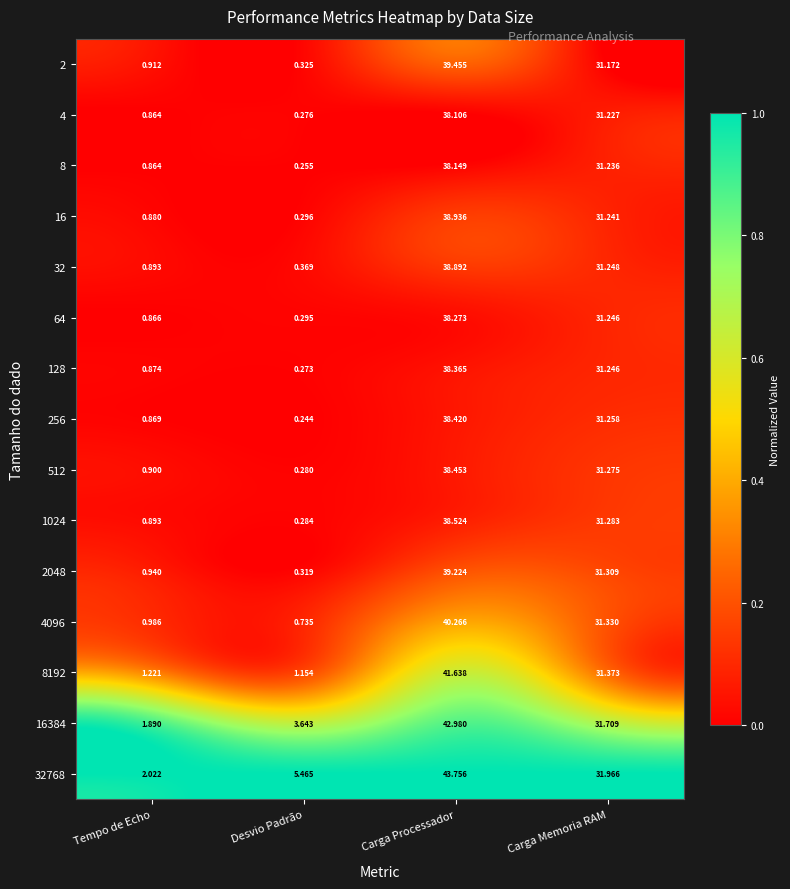

Is the value of 64 at Desvio Padrão greater than the value of 16 at Carga Processador?

No